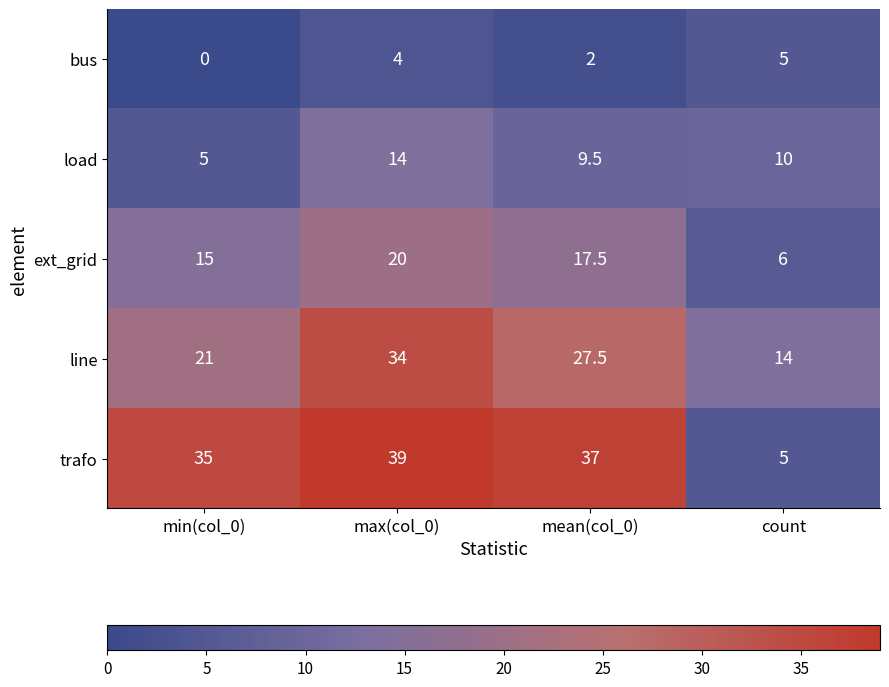

What is the minimum value for line?

14.0